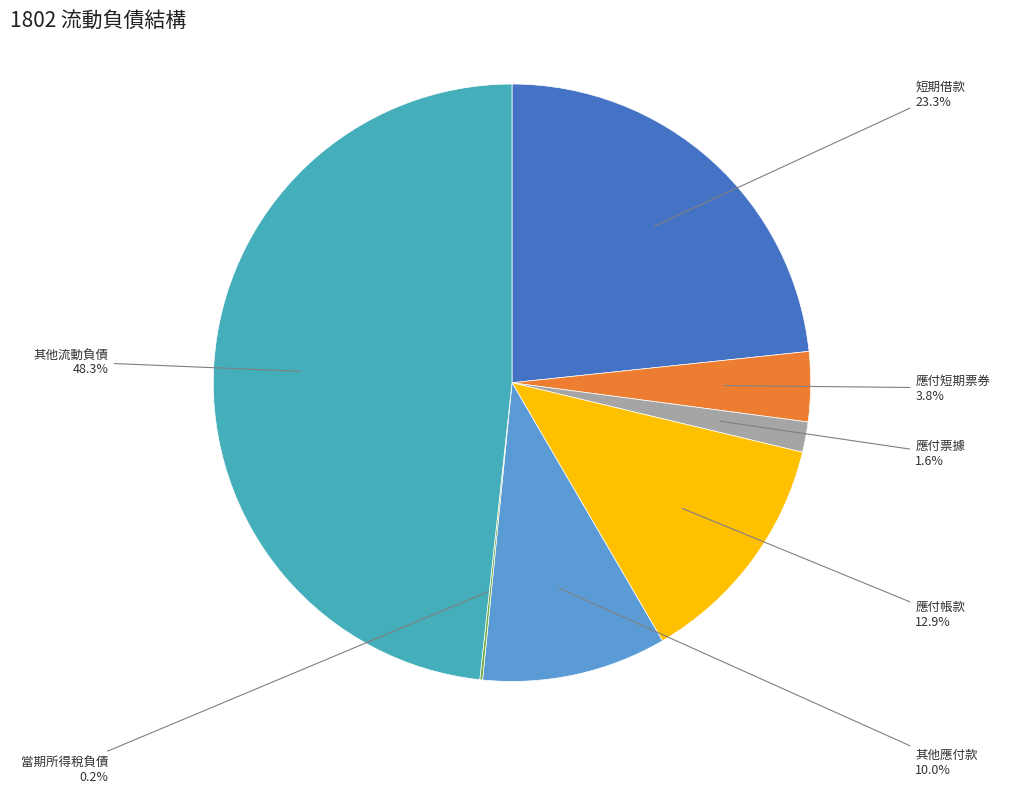

Does any single category account for the majority?

No